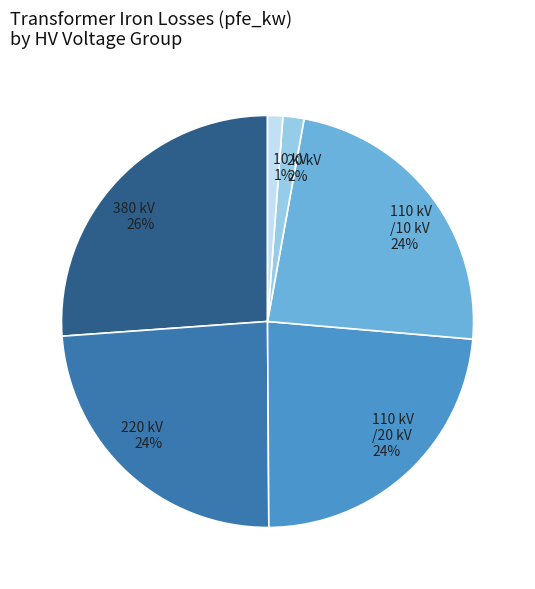

To the nearest percent, what portion does 10 kV represent?

1%